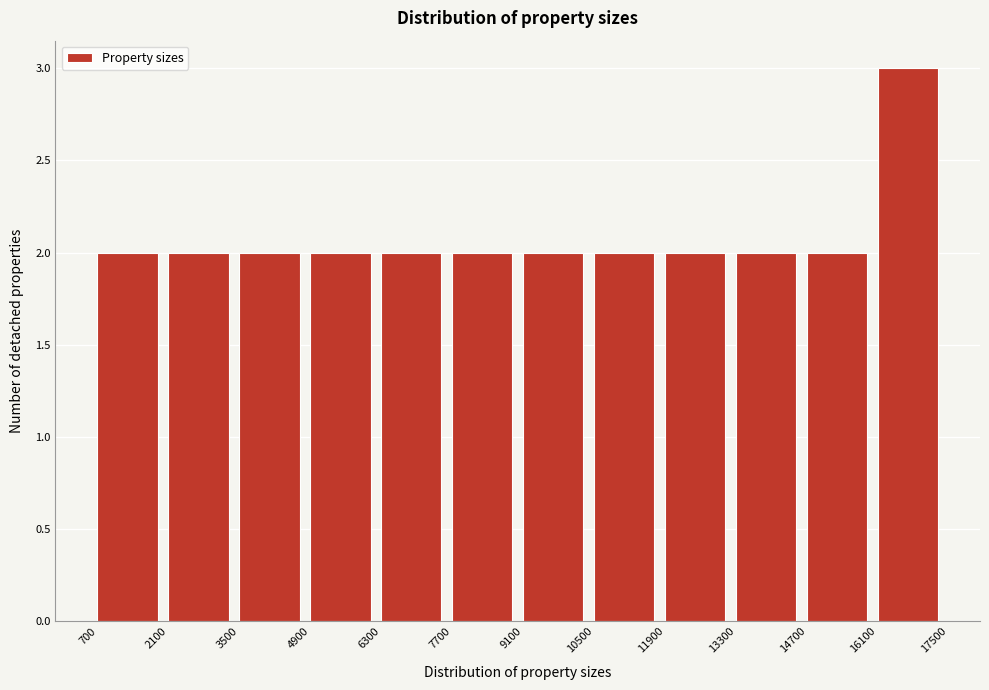

Over which range of the x-axis is the bar tallest?

16100 to 17500